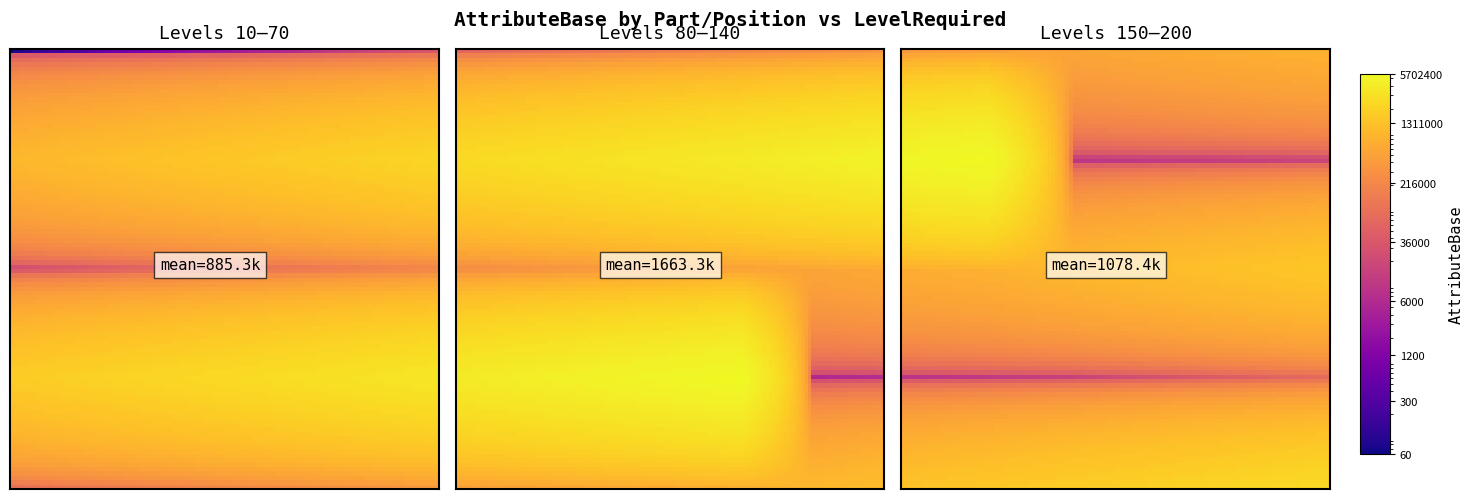

Read the Part1_Pos1 value at 11, to the nearest 50.

216000